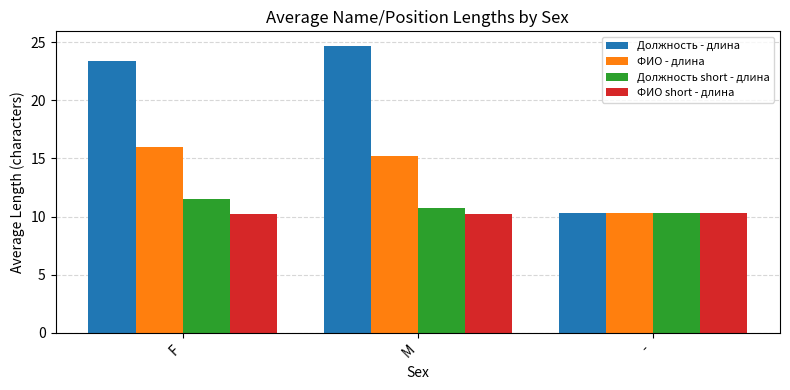

What is the sum of all Должность short - длина values?

32.5